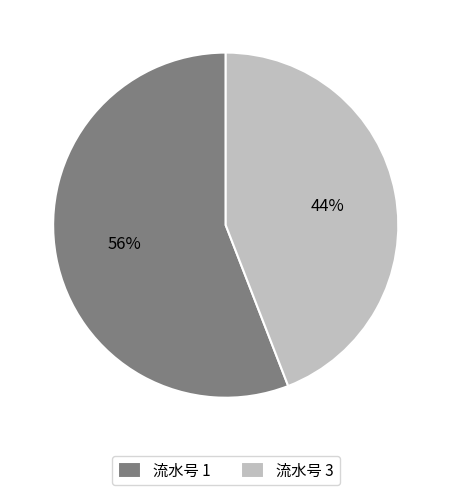

What percentage is the 流水号 3 slice, to the nearest percent?

44%